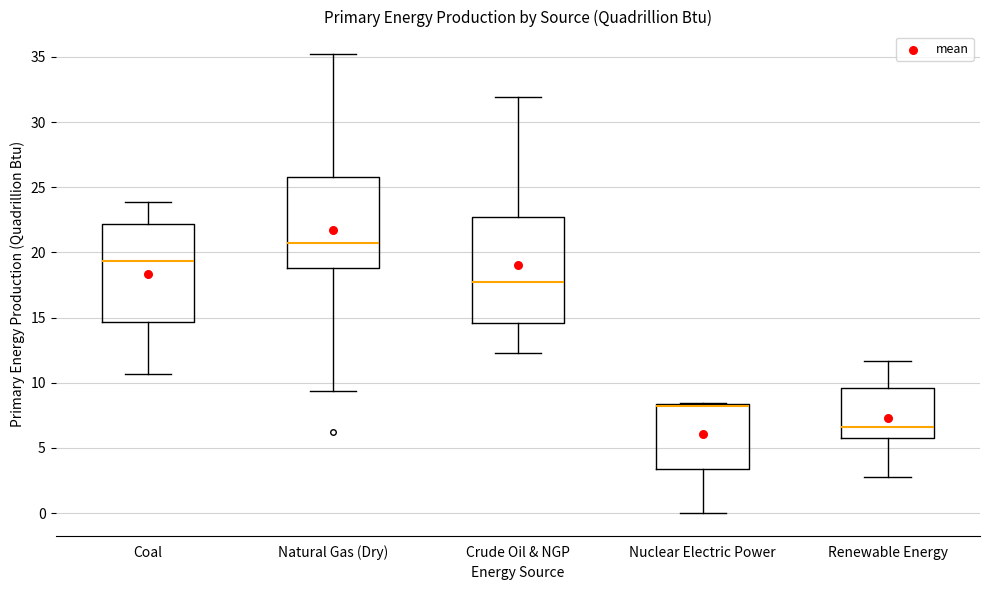

Which box's median line is the highest?

Natural Gas (Dry)